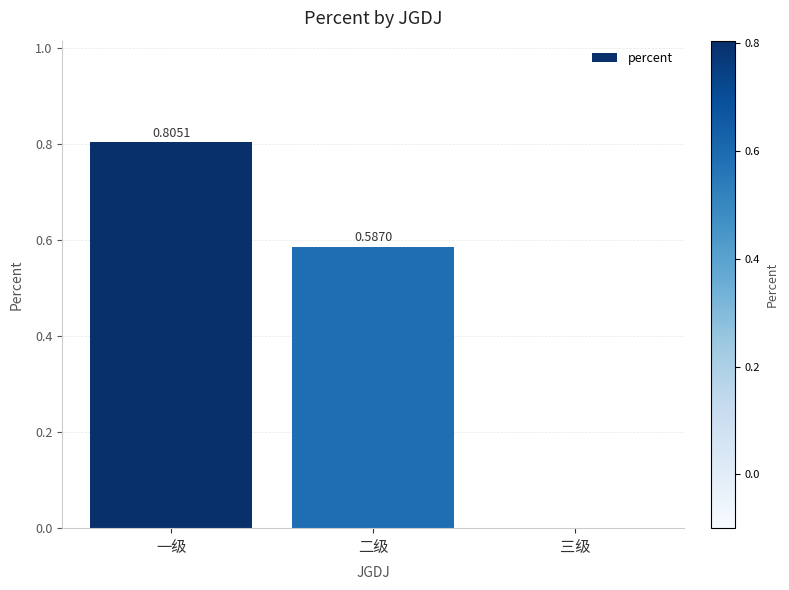

How many series are shown in this chart?

1